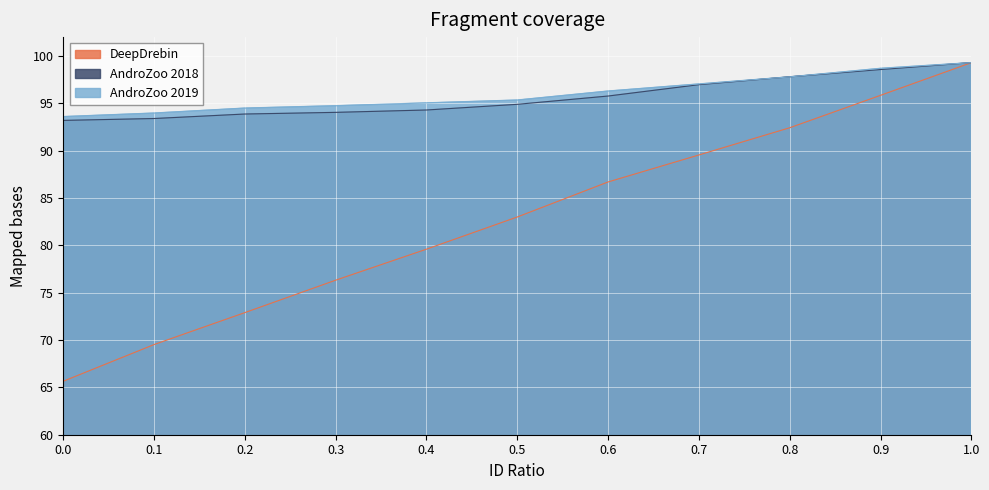

Count the number of data series in this chart.

3